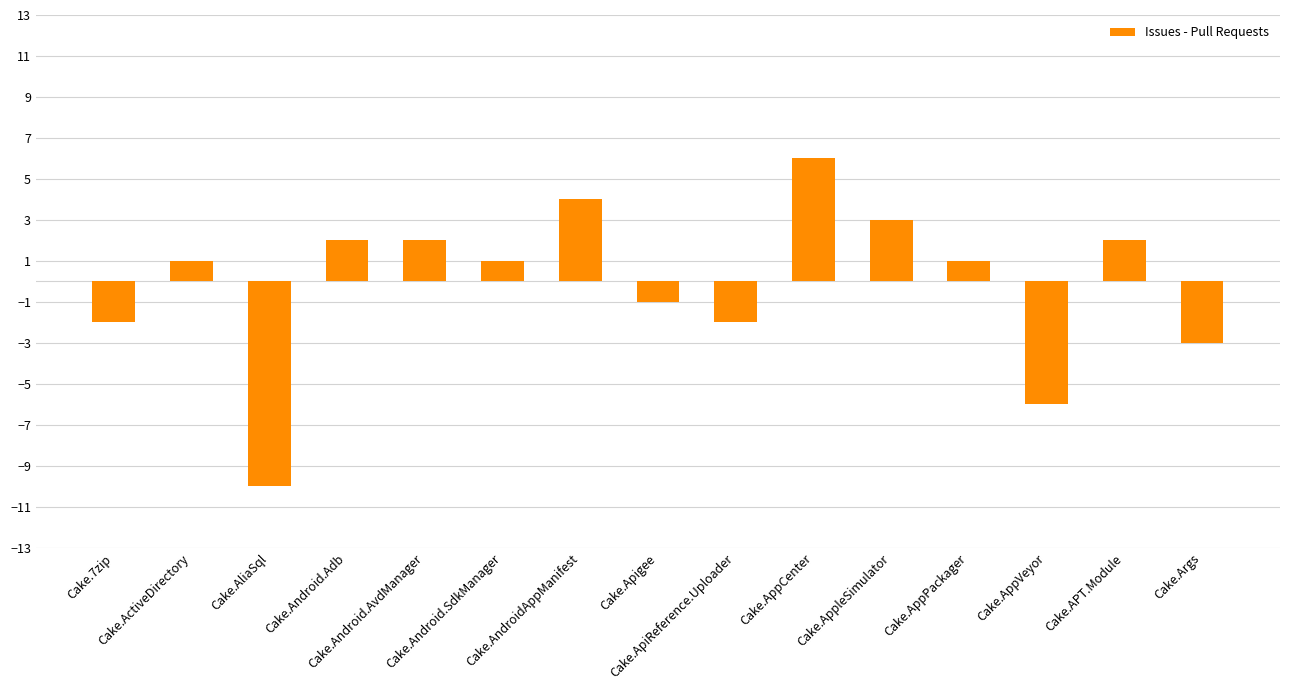

How many categories are shown in the chart?

15